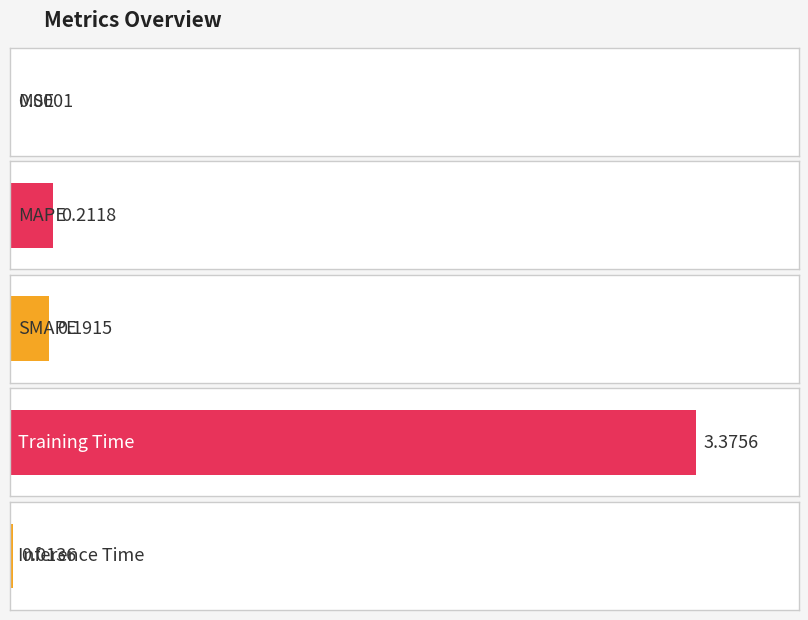

Reading left to right, transcribe all the data shown in this chart.

0.0	0.2	0.2	3.4	0.0